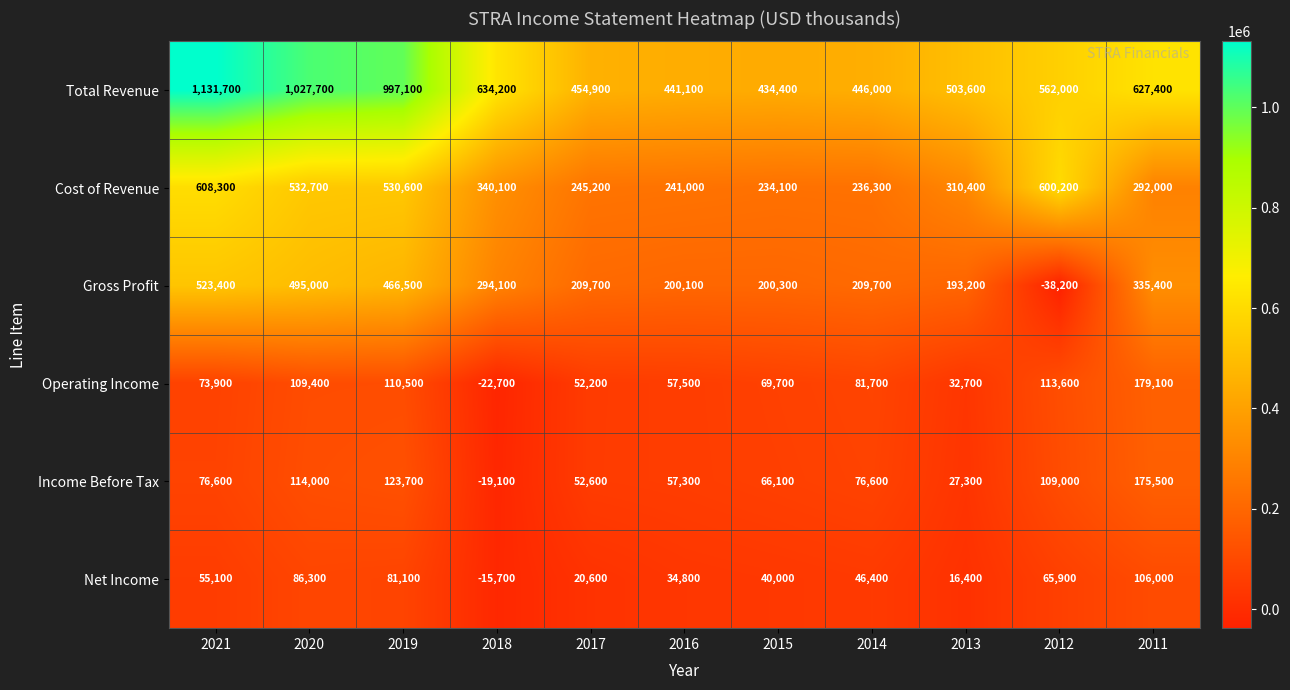

Rank the series by their maximum value, from highest to lowest.

Total Revenue, Cost of Revenue, Gross Profit, Operating Income, Income Before Tax, Net Income